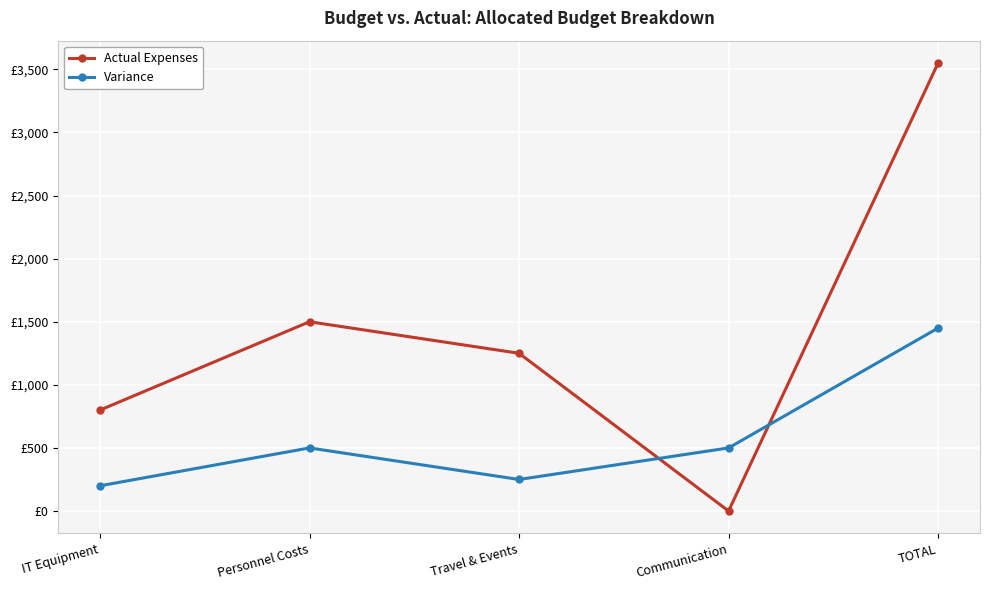

Which has a higher value, IT Equipment or Communication?

IT Equipment